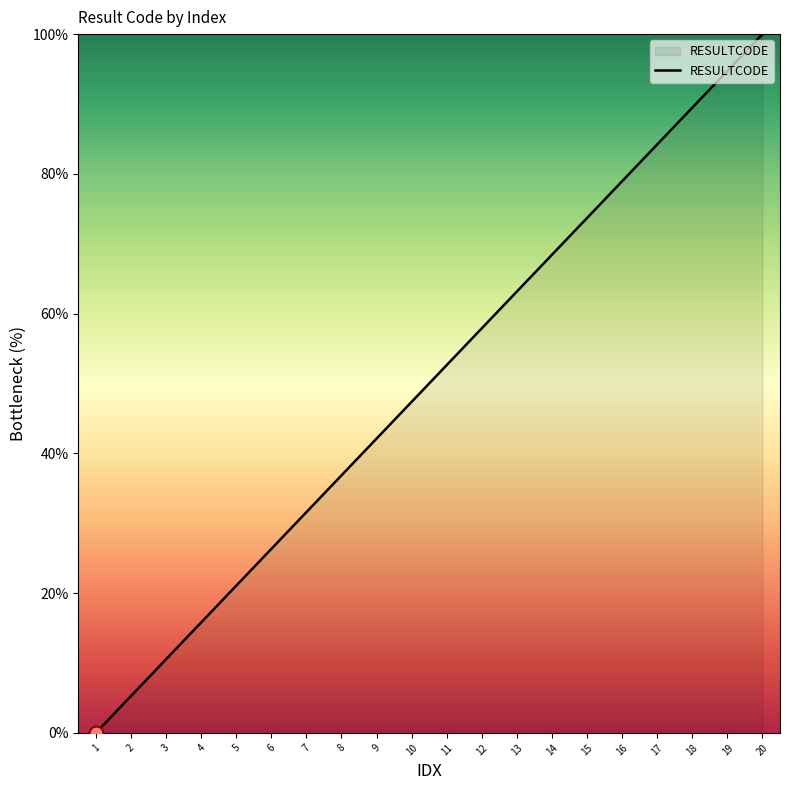

Reading left to right, what are all the values shown in this chart?

1=0.0	2=5.3	3=10.5	4=15.8	5=21.1	6=26.3	7=31.6	8=36.8	9=42.1	10=47.4	11=52.6	12=57.9	13=63.2	14=68.4	15=73.7	16=78.9	17=84.2	18=89.5	19=94.7	20=100.0